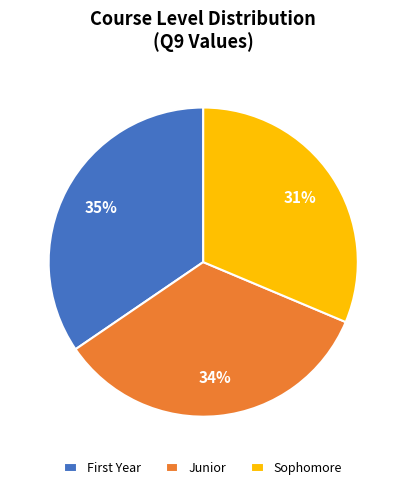

How many slices are in this pie chart?

3